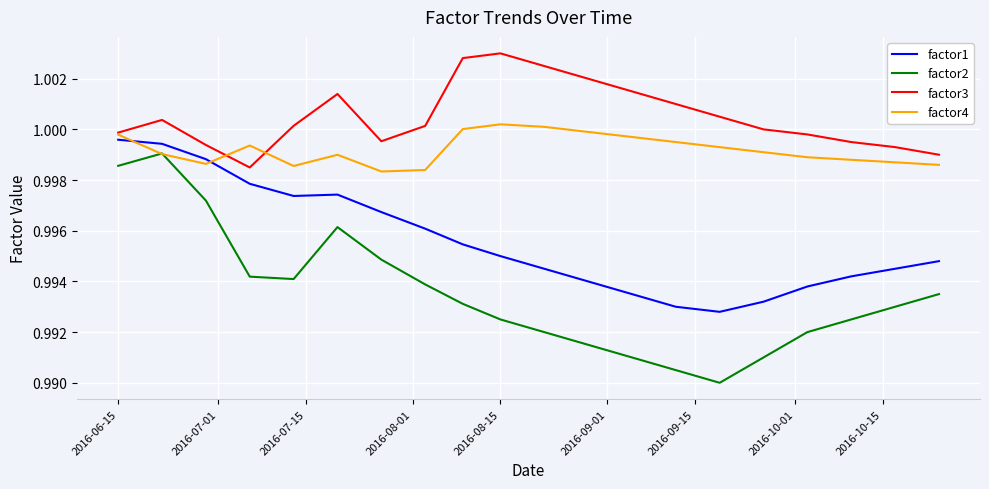

Which series has the widest spread of values?

factor2